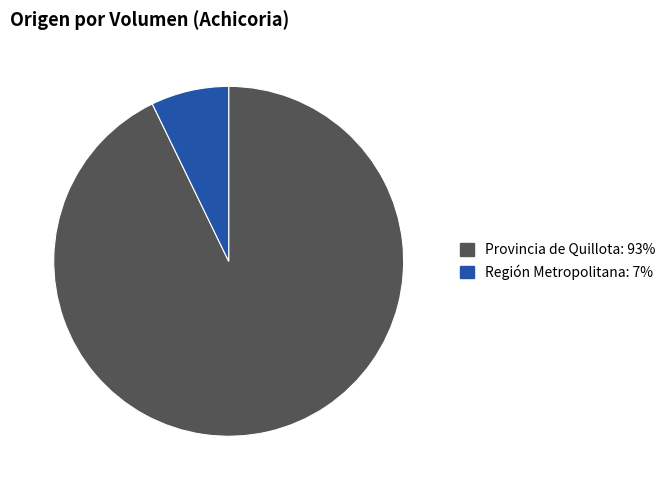

Is there a majority slice in this chart?

Yes